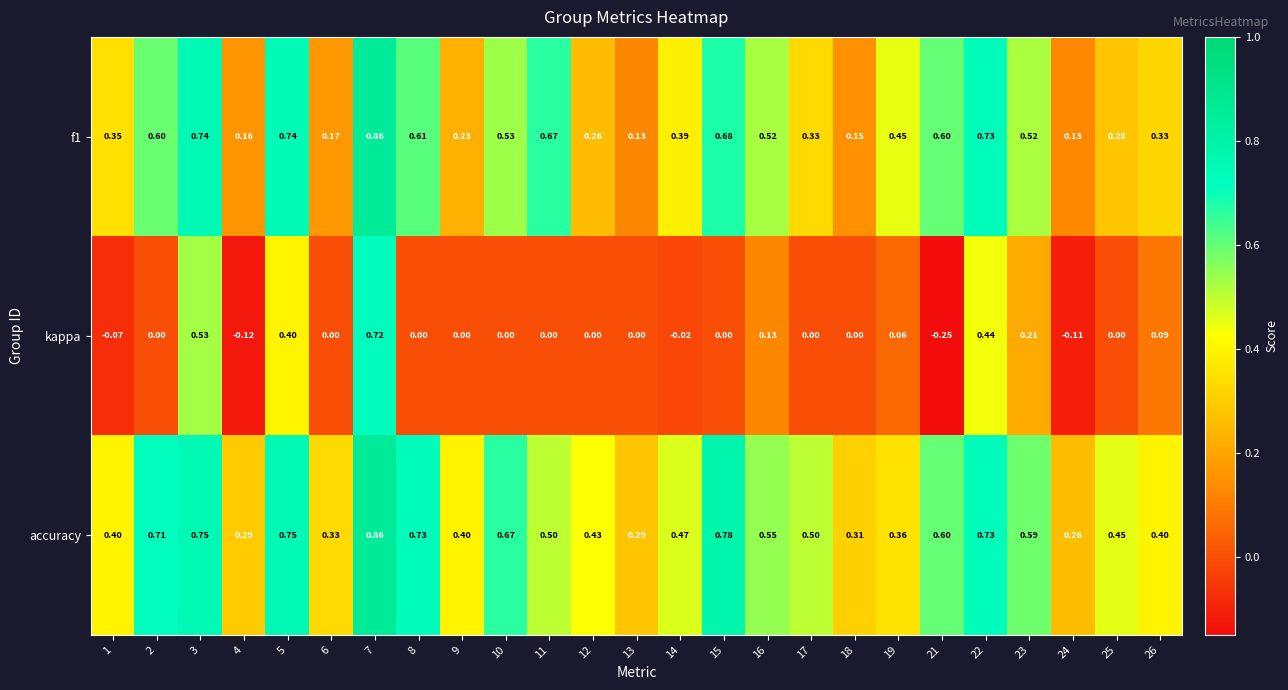

Which series has the widest spread of values?

kappa